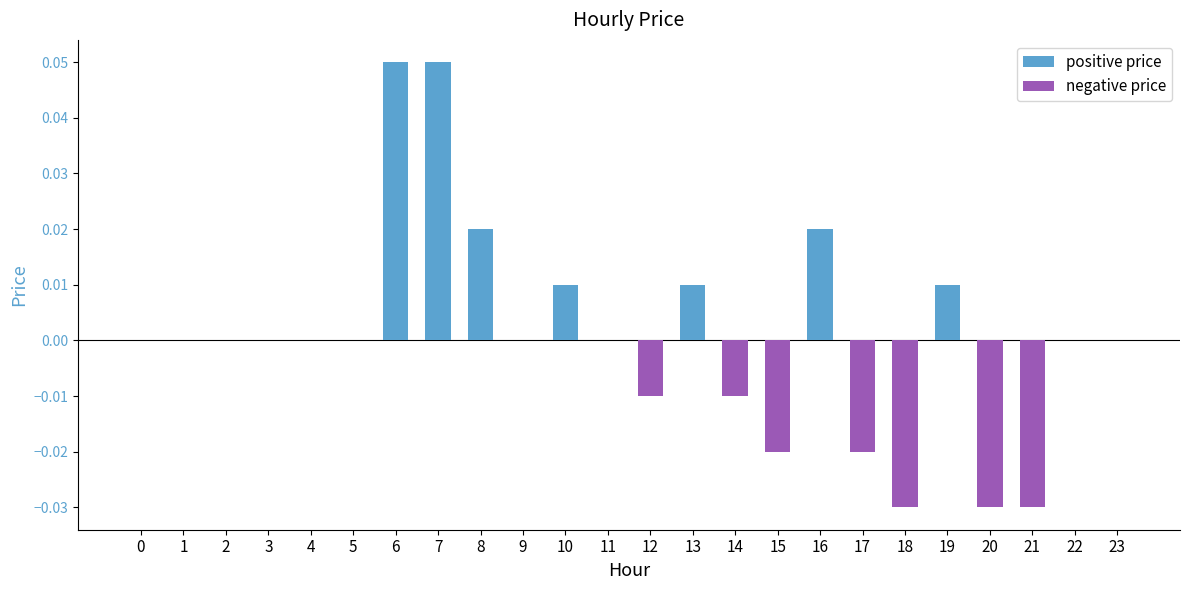

Reading right to left, extract all data points from this chart.

positive price: 23=0.0	22=0.0	21=0.0	20=0.0	19=0.0	18=0.0	17=0.0	16=0.0	15=0.0	14=0.0	13=0.0	12=0.0	11=0.0	10=0.0	9=0.0	8=0.0	7=0.1	6=0.1	5=0.0	4=0.0	3=0.0	2=0.0	1=0.0	0=0.0
negative price: 23=0.0	22=0.0	21=-0.0	20=-0.0	19=0.0	18=-0.0	17=-0.0	16=0.0	15=-0.0	14=-0.0	13=0.0	12=-0.0	11=0.0	10=0.0	9=0.0	8=0.0	7=0.0	6=0.0	5=0.0	4=0.0	3=0.0	2=0.0	1=0.0	0=0.0